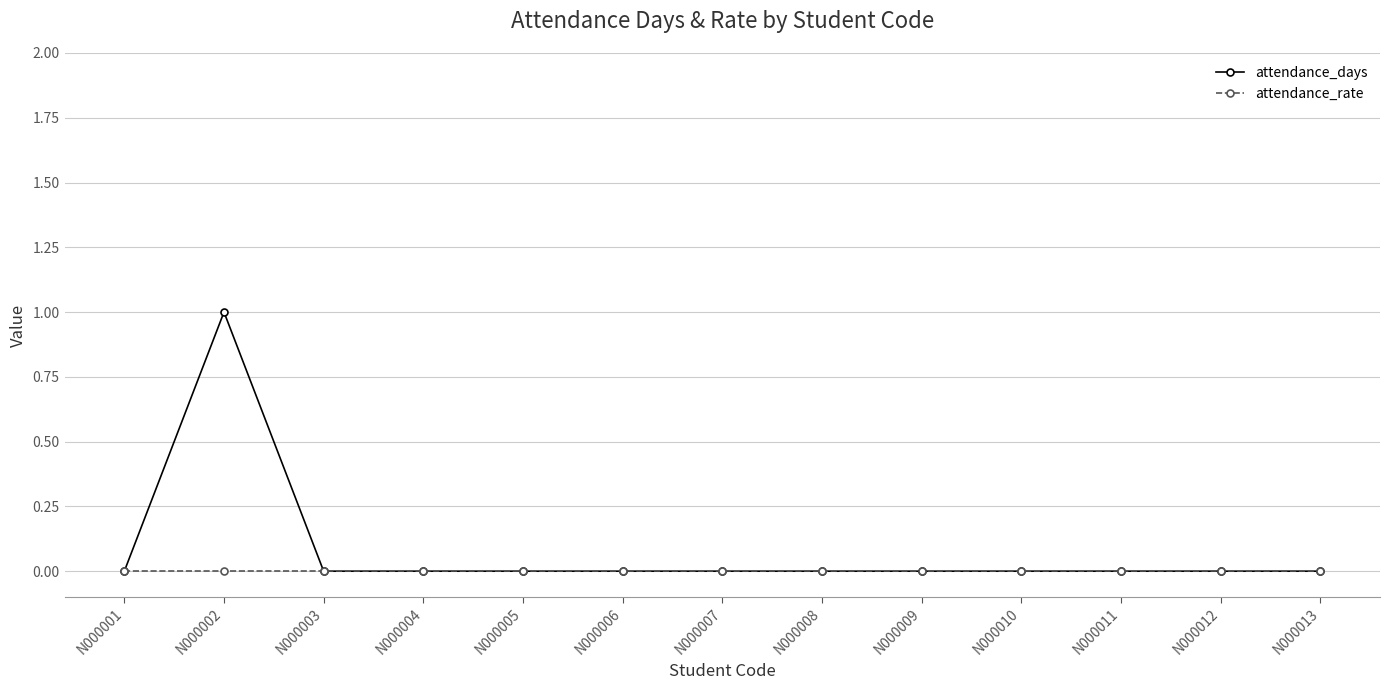

How many lines are shown in the chart?

2